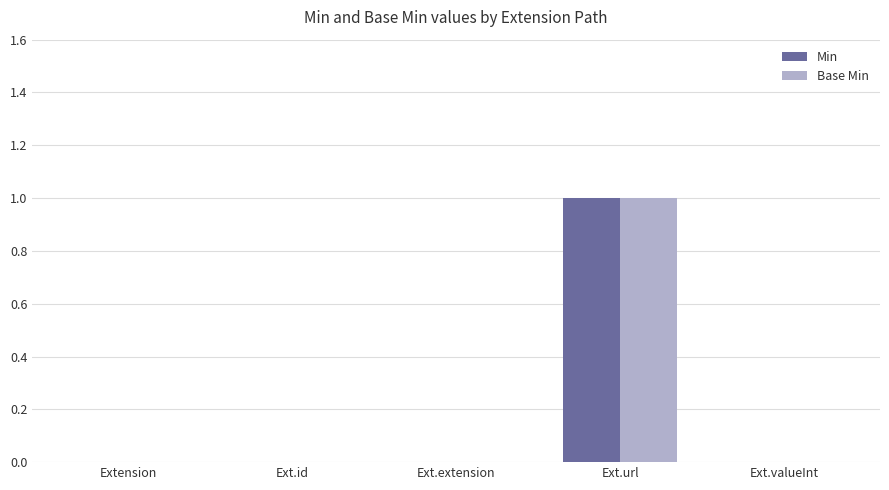

At which label does Min reach its peak?

Ext.url